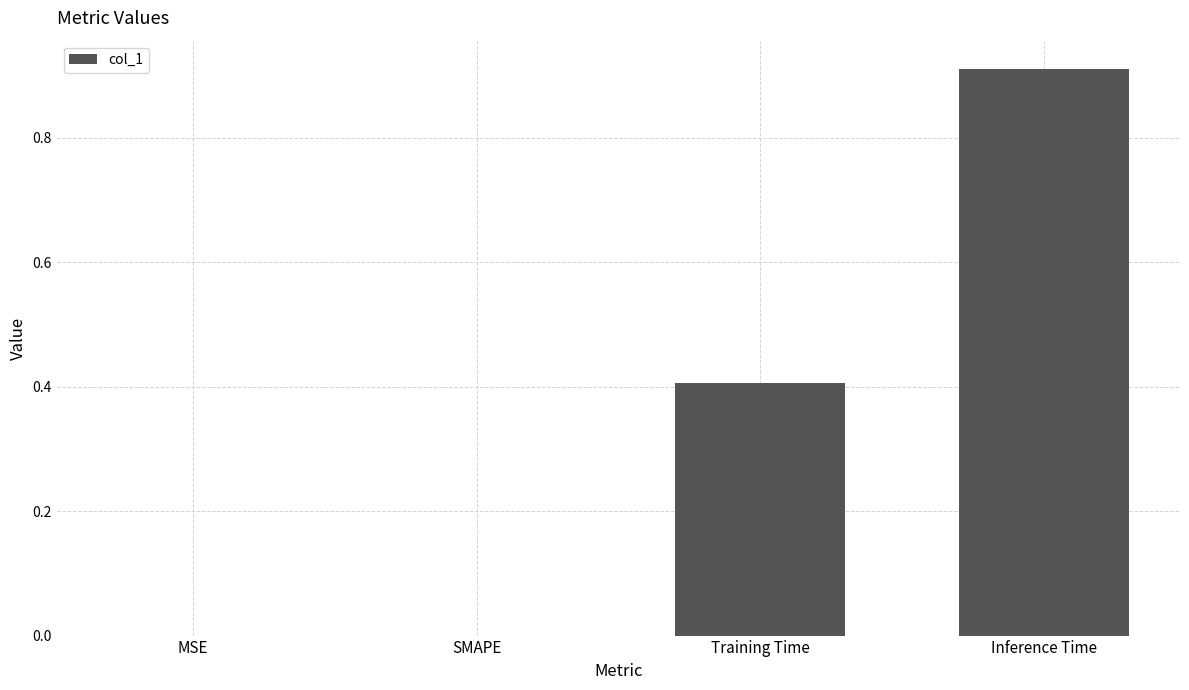

Which label corresponds to the largest value in the chart?

Inference Time